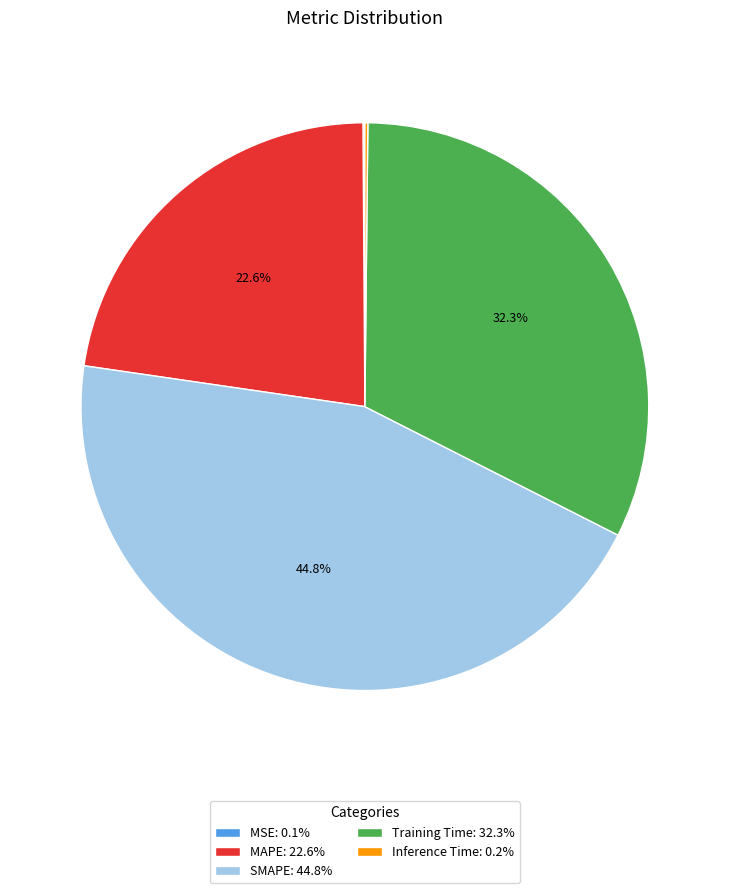

Do SMAPE and Training Time together represent more than half of the pie?

Yes